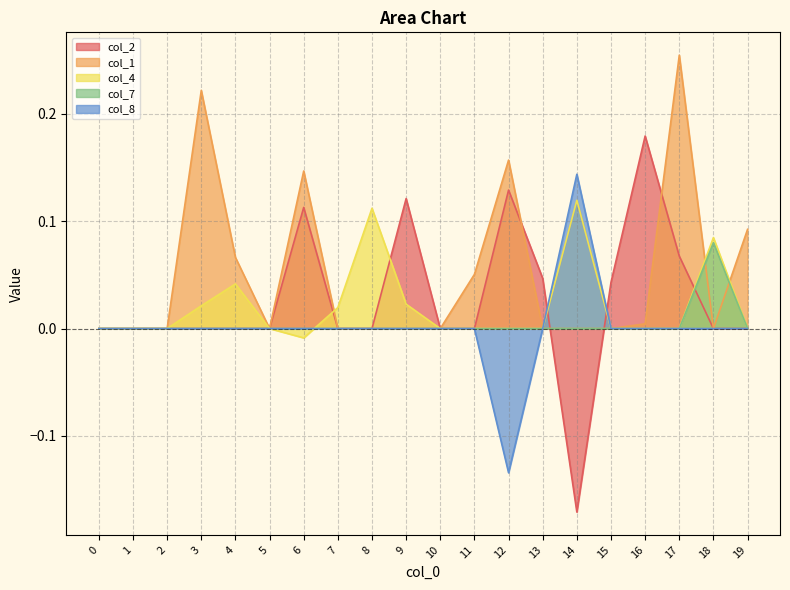

Reading left to right, list all the values displayed in this chart.

col_2: 0.0	0.0	0.0	0.0	0.0	0.0	0.1	0.0	0.0	0.1	0.0	0.0	0.1	0.0	-0.2	0.0	0.2	0.1	0.0	0.0
col_1: 0.0	0.0	0.0	0.2	0.1	0.0	0.1	0.0	0.0	0.0	0.0	0.1	0.2	0.0	0.0	0.0	0.0	0.3	0.0	0.1
col_4: 0.0	0.0	0.0	0.0	0.0	0.0	-0.0	0.0	0.1	0.0	0.0	0.0	0.0	0.0	0.1	0.0	0.0	0.0	0.1	0.0
col_7: 0.0	0.0	0.0	0.0	0.0	0.0	0.0	0.0	0.0	0.0	0.0	0.0	0.0	0.0	0.0	0.0	0.0	0.0	0.1	0.0
col_8: 0.0	0.0	0.0	0.0	0.0	0.0	0.0	0.0	0.0	0.0	0.0	0.0	-0.1	0.0	0.1	0.0	0.0	0.0	0.0	0.0